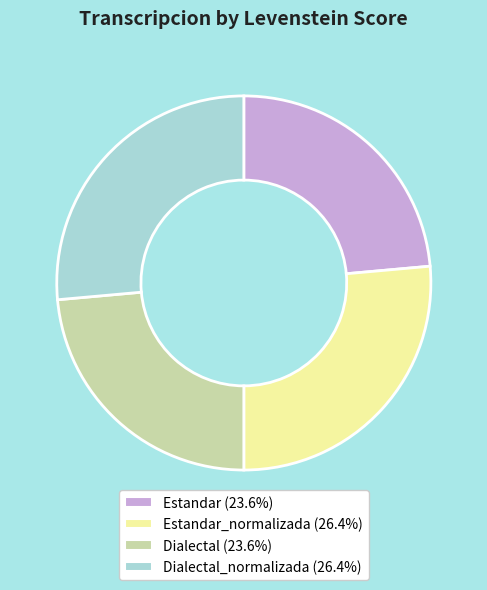

Is there a majority slice in this chart?

No